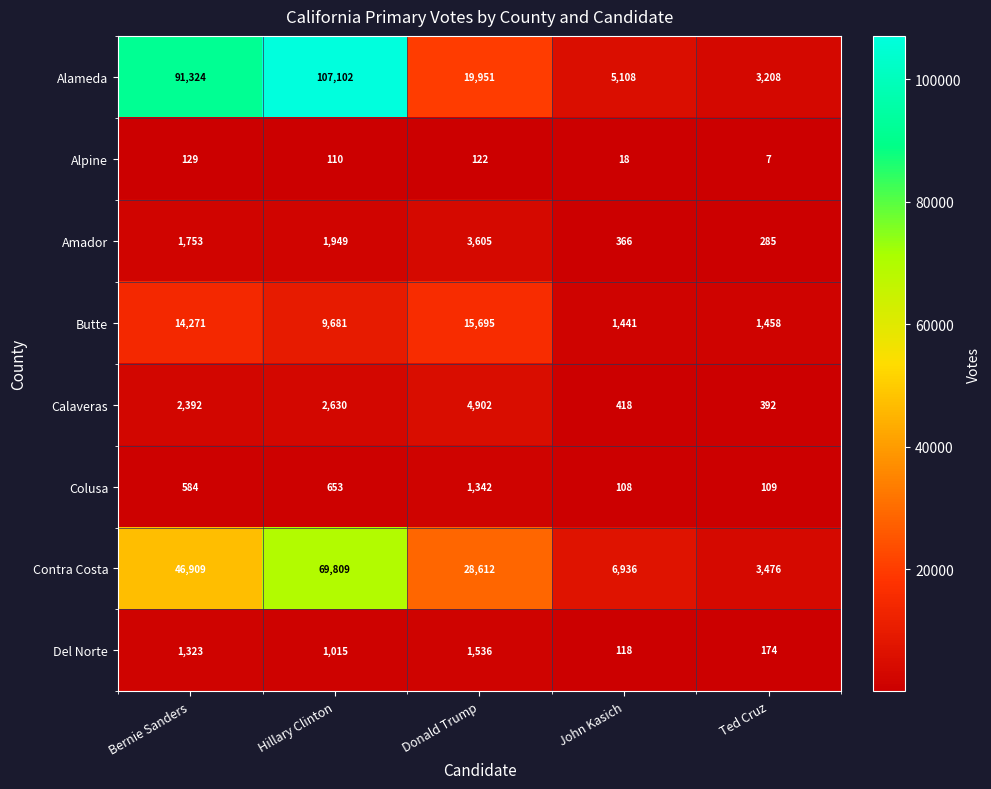

What is the average value of the Alameda series?

45339